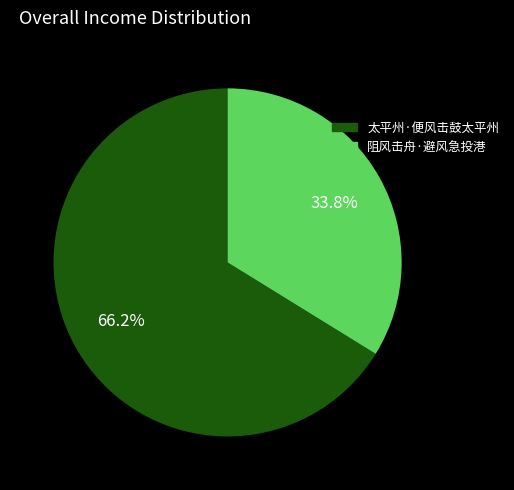

Rank the categories by value from lowest to highest.

阻风击舟·避风急投港, 太平州·便风击鼓太平州